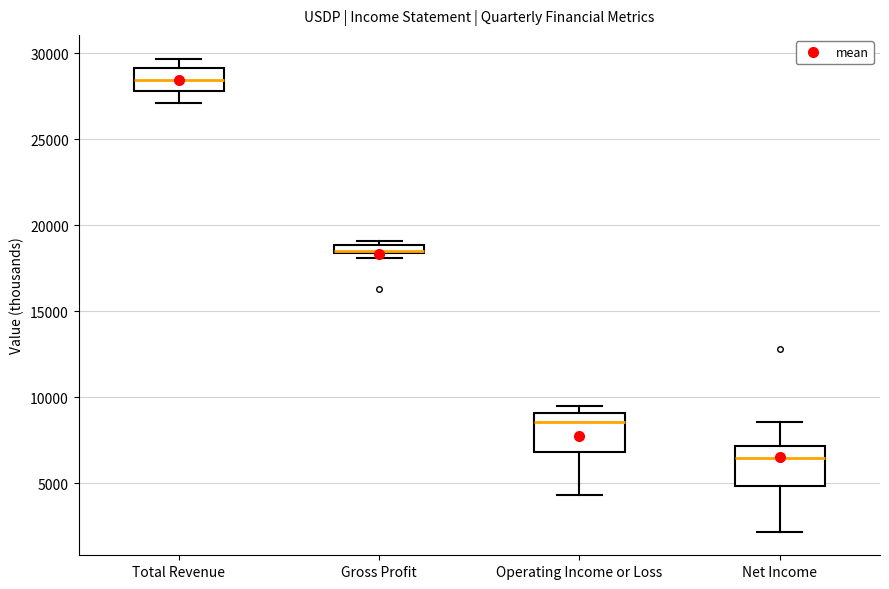

Where is the upper edge of the box for Operating Income or Loss on the y-axis? The values are not printed on the chart, so give them approximately, as read against the axis.

9000